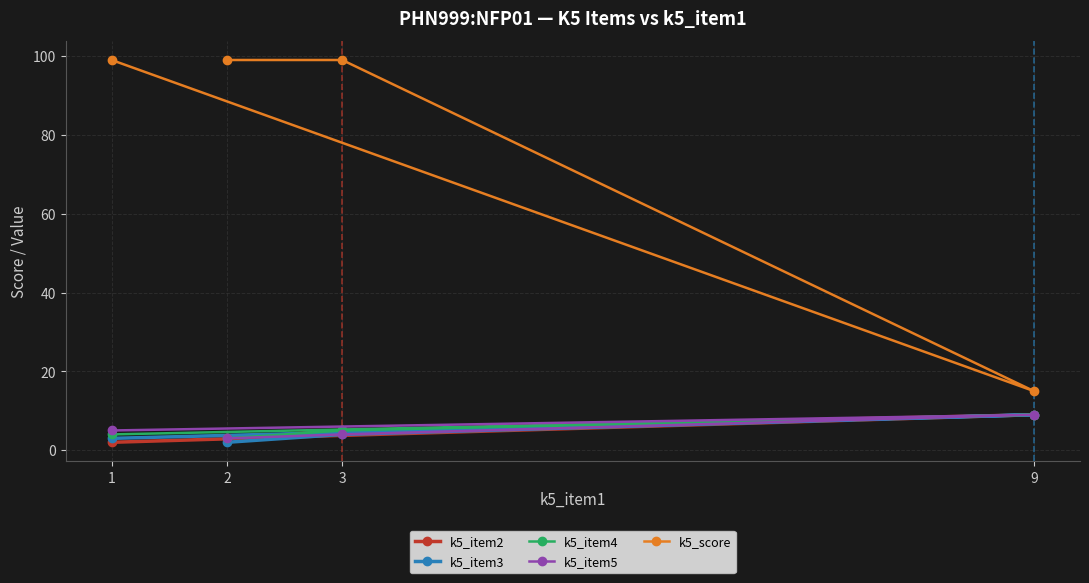

Is it true that k5_item3 equals 4 at 3?

True